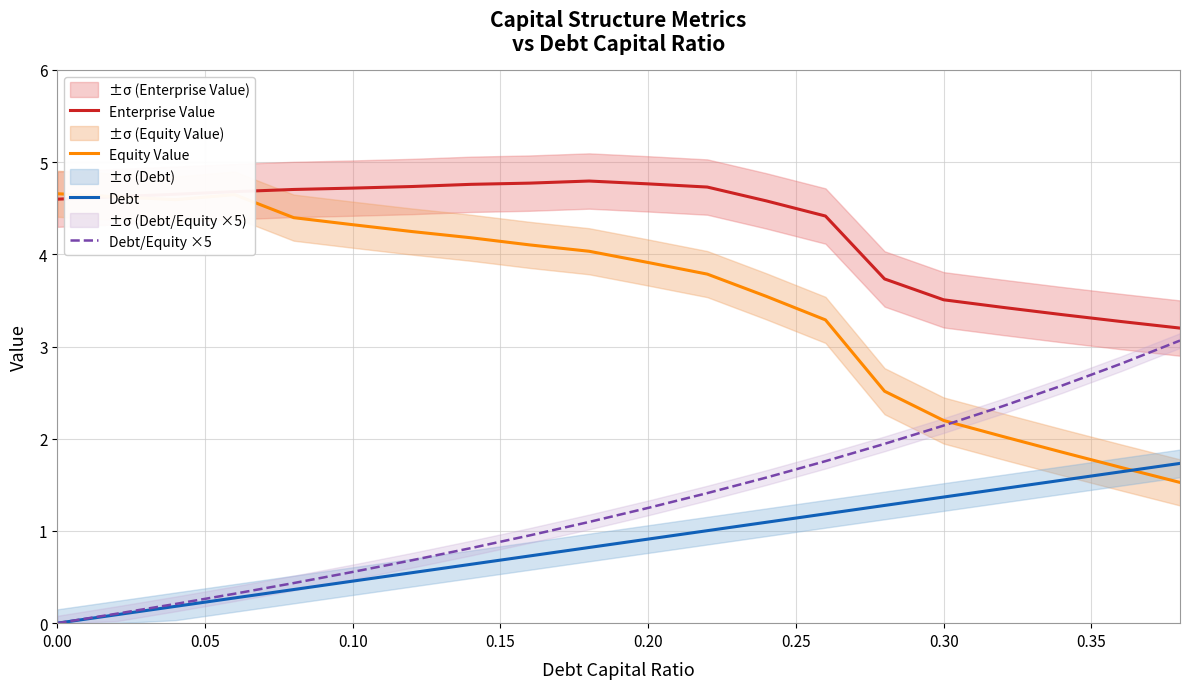

What is the lowest value of the Equity Value series?

1.5